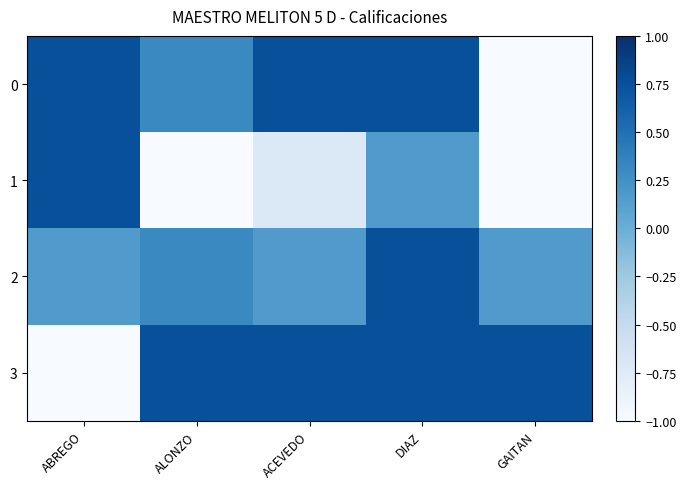

Reading left to right, list all the values displayed in this chart.

0: ABREGO=0.8	ALONZO=0.3	ACEVEDO=0.8	DIAZ=0.8	GAITAN=-2.2
1: ABREGO=0.8	ALONZO=-2.2	ACEVEDO=-0.7	DIAZ=0.2	GAITAN=-1.5
2: ABREGO=0.2	ALONZO=0.3	ACEVEDO=0.2	DIAZ=0.8	GAITAN=0.2
3: ABREGO=-1.5	ALONZO=0.8	ACEVEDO=0.8	DIAZ=0.8	GAITAN=0.8